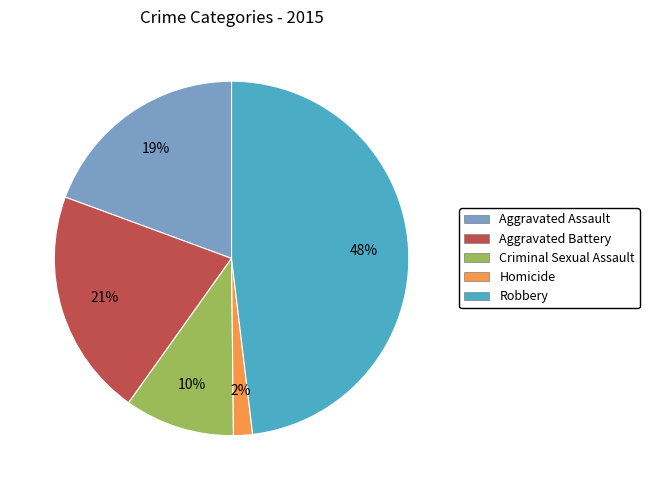

To the nearest percent, what is the average slice percentage?

20%